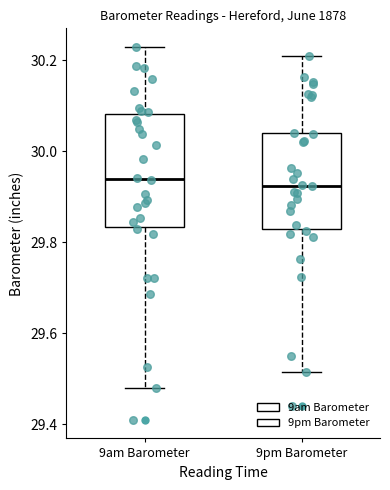

Reading left to right, read every box against the y-axis: the position of its median line, the range the box covers, and the ends of its whiskers. The values are not printed on the chart, so give them approximately, as read against the axis.

9am Barometer: median 29.94, box 29.84 to 30.08, whiskers 29.48 to 30.22
9pm Barometer: median 29.92, box 29.82 to 30.04, whiskers 29.52 to 30.22